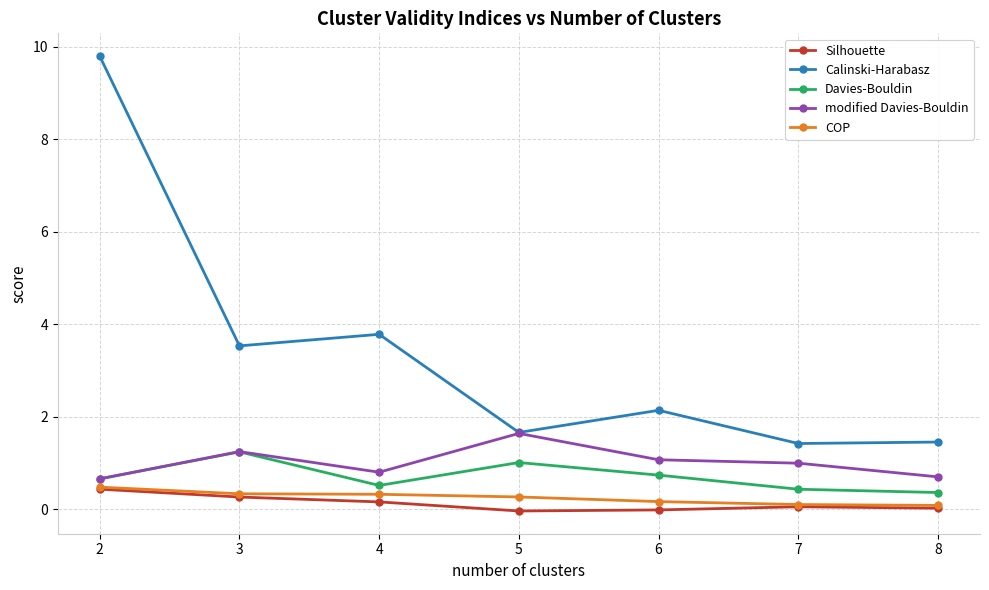

What are all the series names shown in the legend?

Silhouette, Calinski-Harabasz, Davies-Bouldin, modified Davies-Bouldin, COP